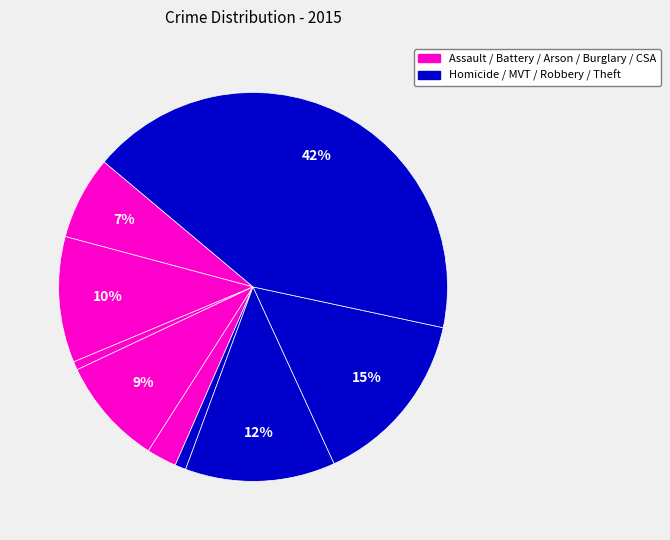

Does any single category account for the majority?

No